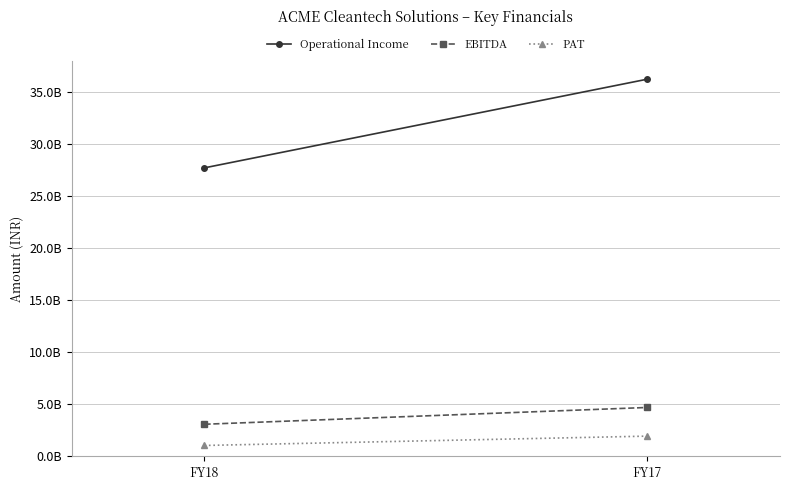

Which series changed the most between FY18 and FY17?

Operational Income